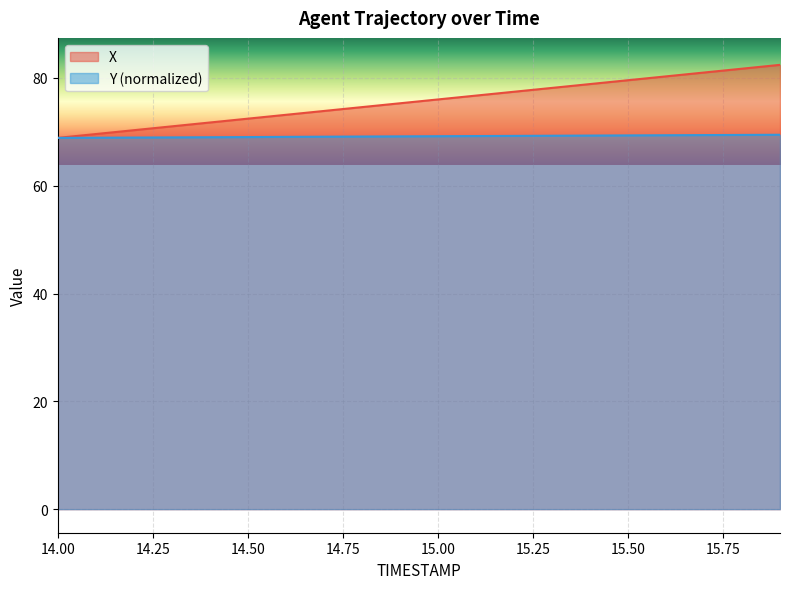

What is the sum of the Y values at 14.4 and 14.6?

138.1